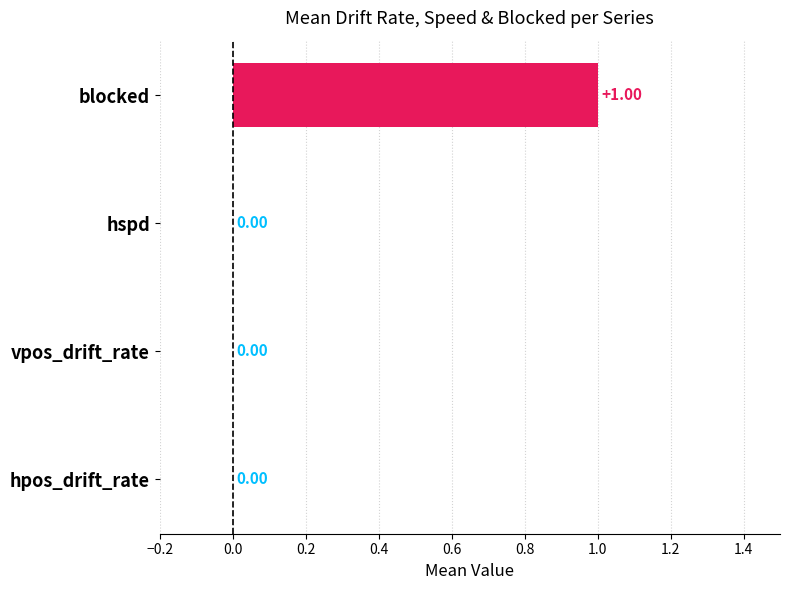

Does the chart contain any negative values?

No